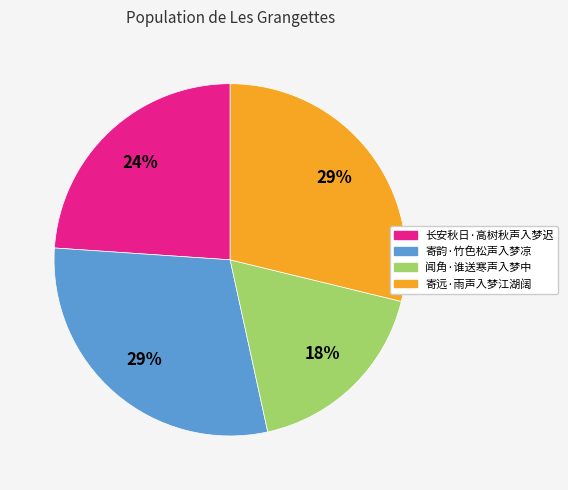

To the nearest percent, what percentage of the pie is 闻角·谁送寒声入梦中?

18%